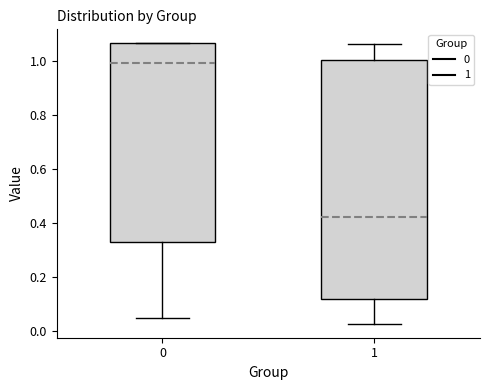

Reading left to right, read every box against the y-axis: the position of its median line, the range the box covers, and the ends of its whiskers. The values are not printed on the chart, so give them approximately, as read against the axis.

0: median 1.00, box 0.32 to 1.06, whiskers 0.04 to 1.06
1: median 0.42, box 0.12 to 1.00, whiskers 0.02 to 1.06